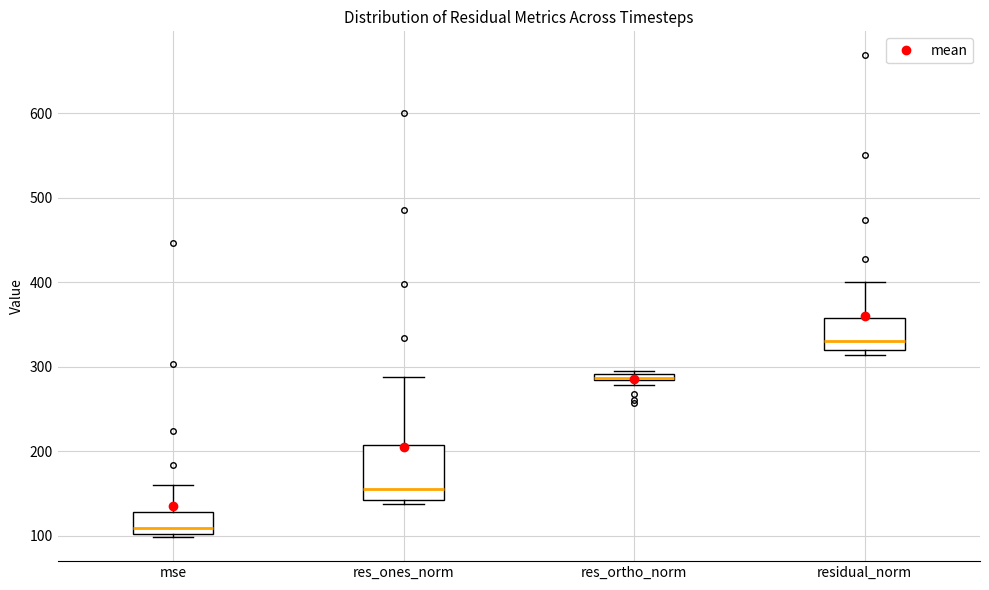

Where does the median line of the box for mse sit on the y-axis? The values are not printed on the chart, so give them approximately, as read against the axis.

110